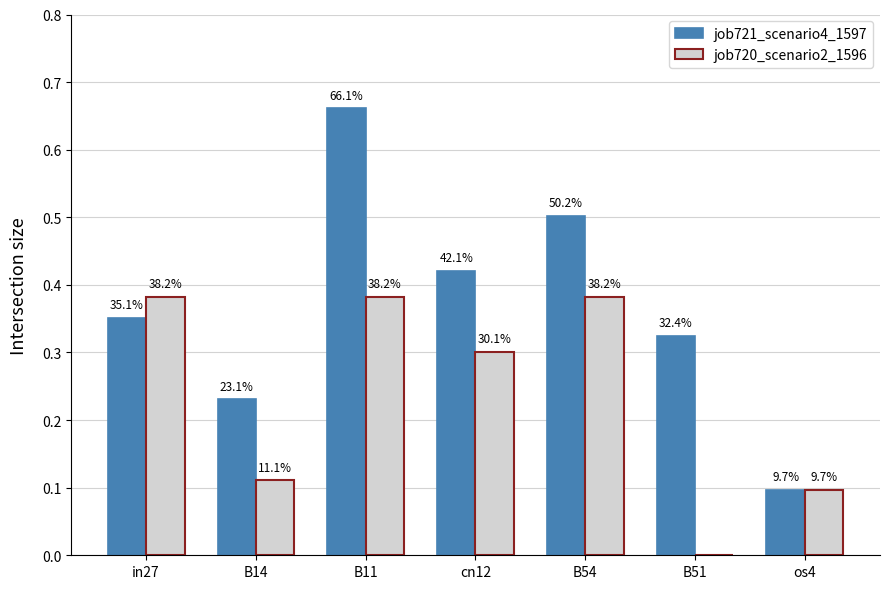

Is the value of job721_scenario4_1597 at os4 greater than the value of job720_scenario2_1596 at B54?

No